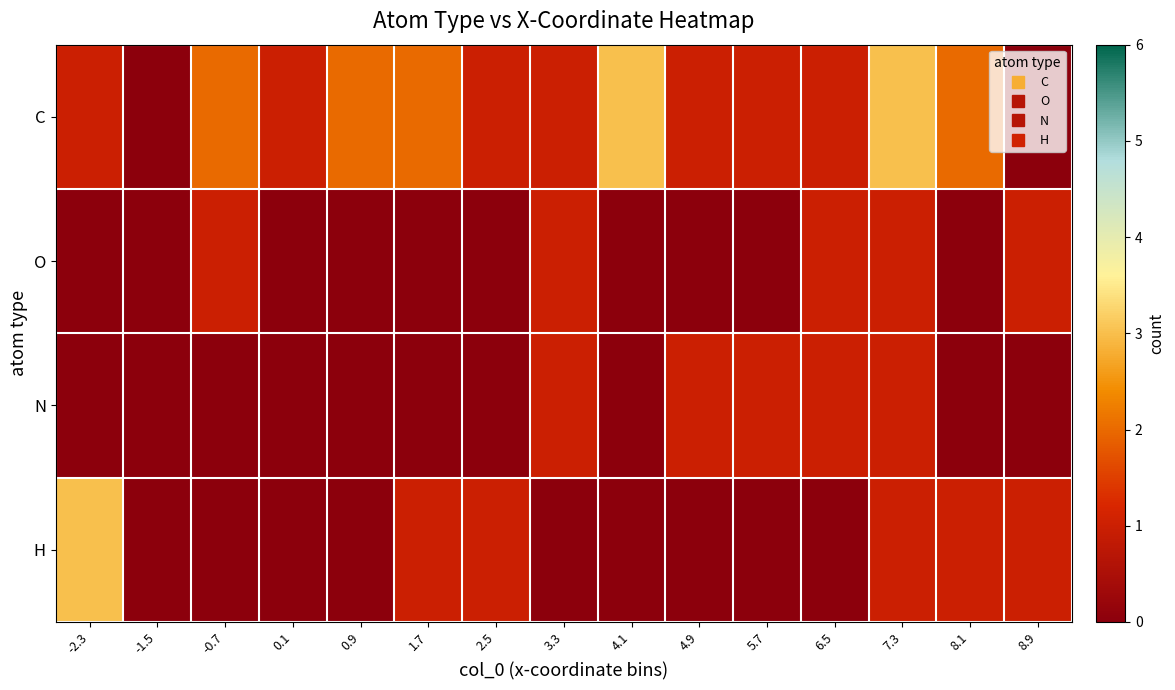

At which category does the chart reach its minimum across all series?

-1.5